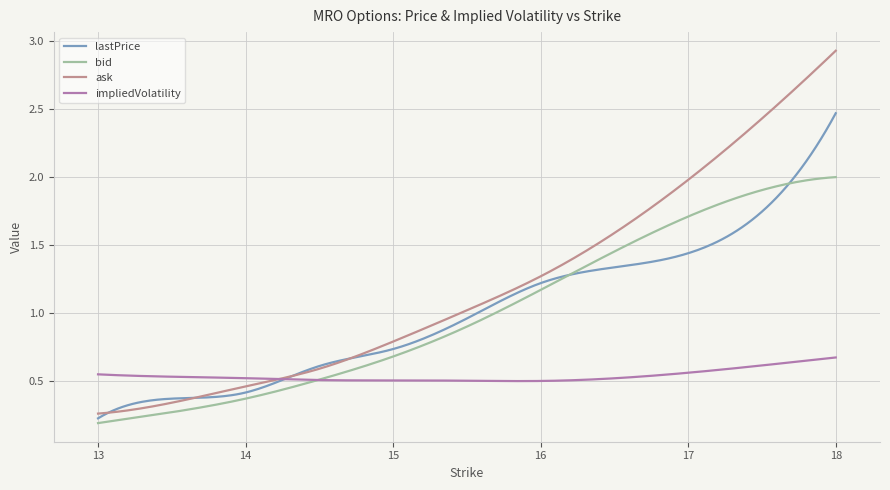

Which series has the largest total across all categories?

ask